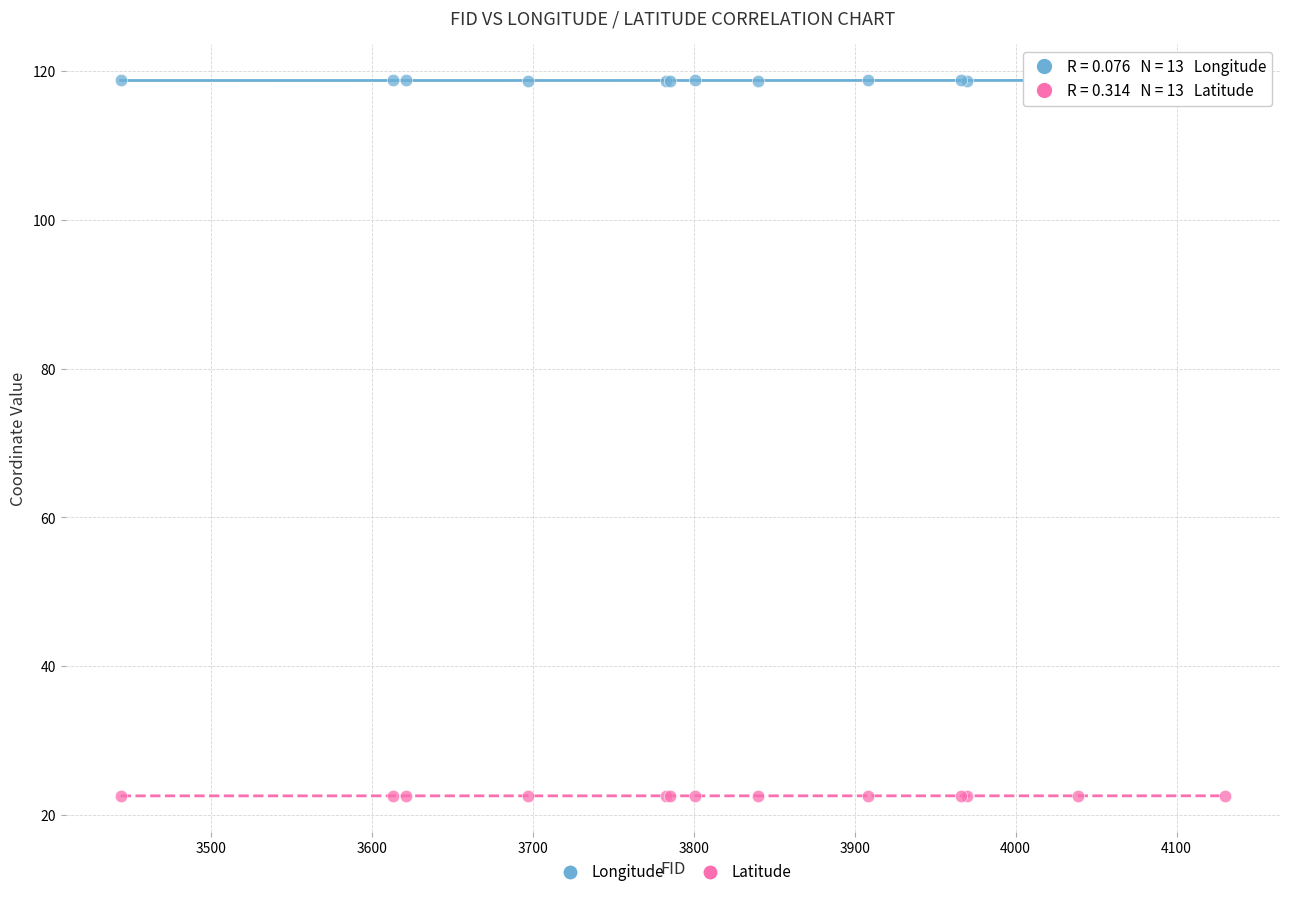

Which series contains the highest Y value?

Longitude